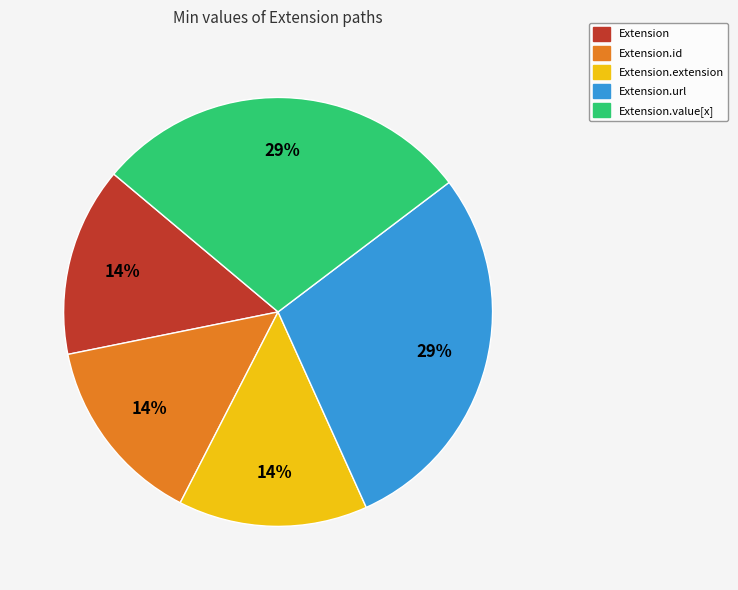

Is there a majority slice in this chart?

No